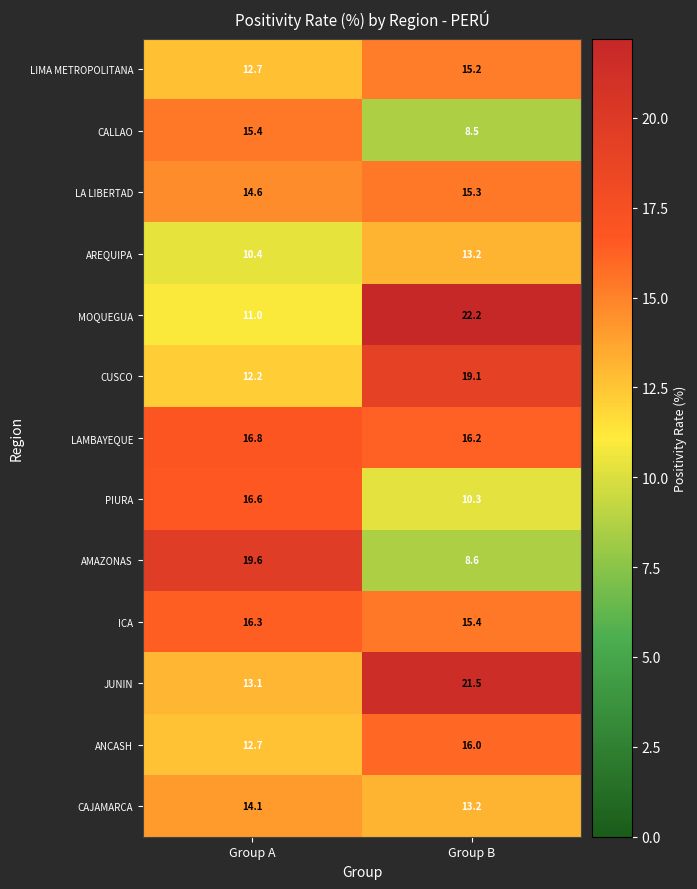

Which series has the largest range (max minus min)?

MOQUEGUA